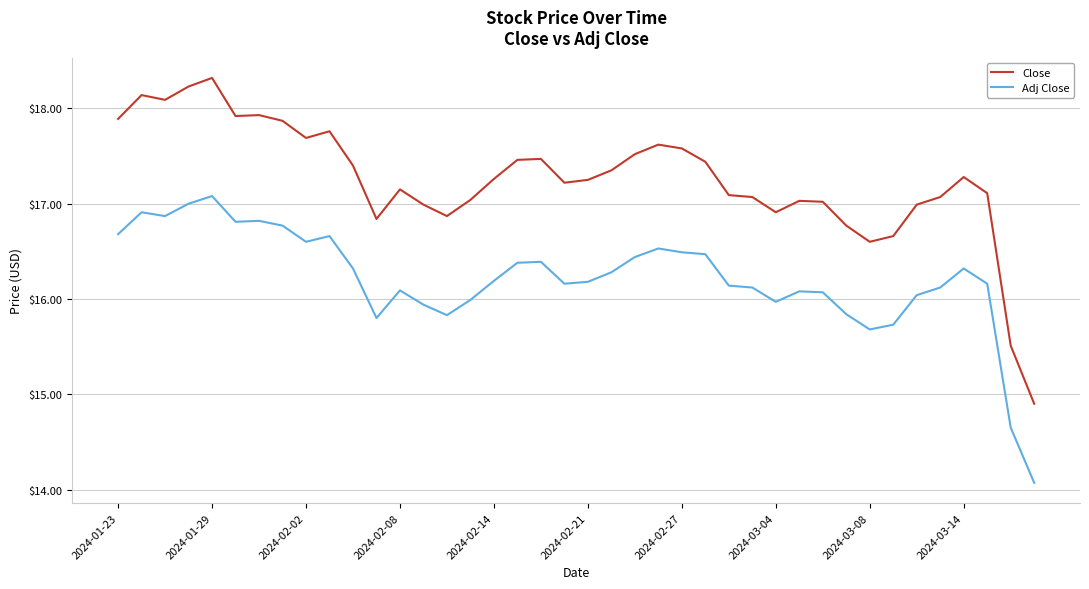

What is the difference between the second highest and second lowest values in the Close series?

2.7